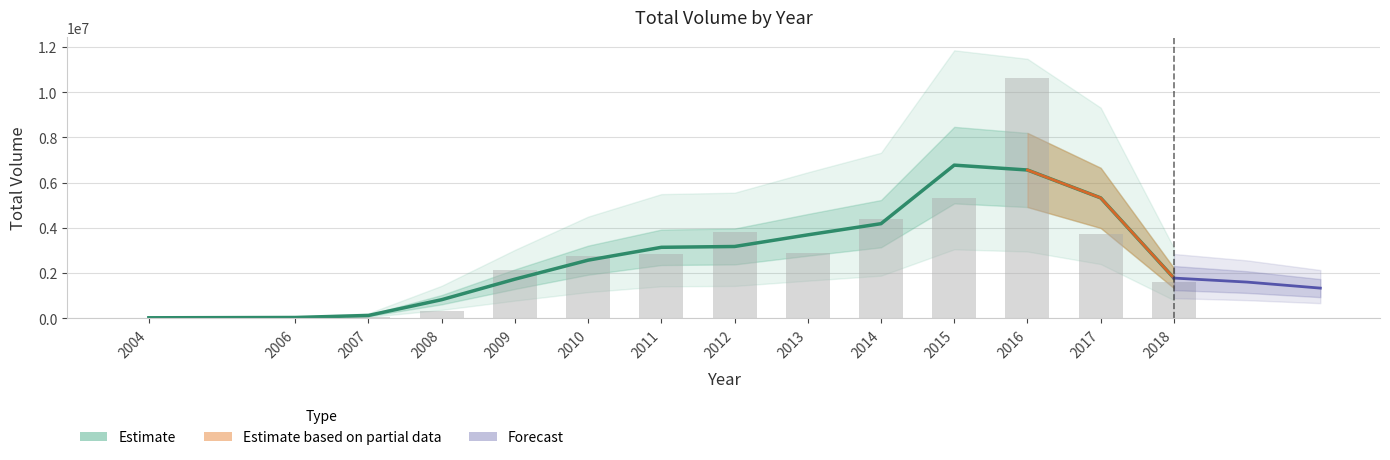

What is the sum of the values at 2015 and 2011?

8131027